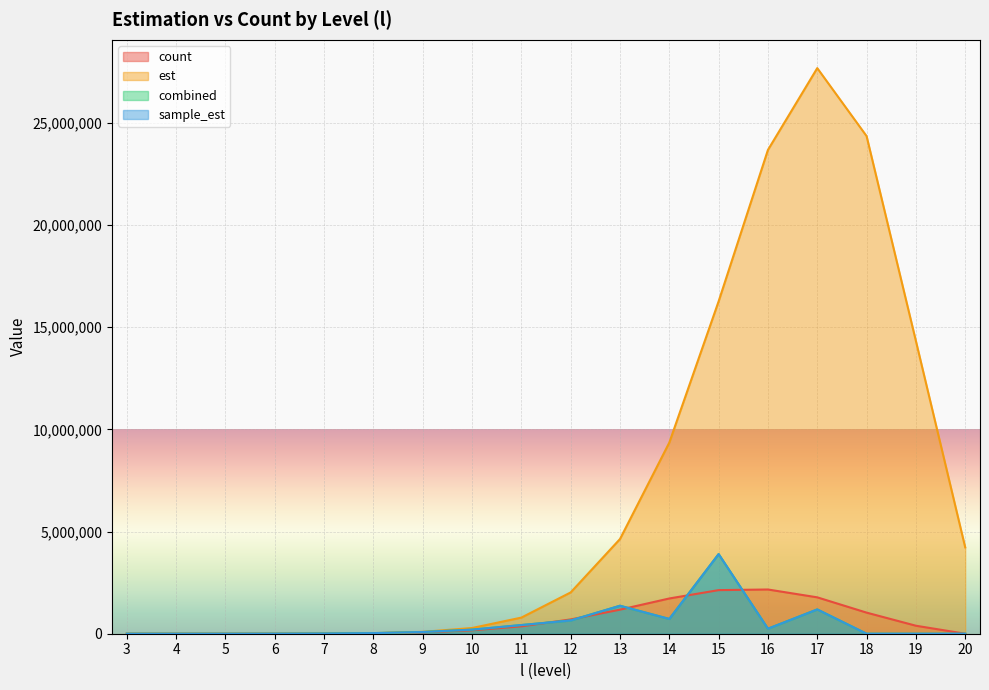

Reading left to right, list all the values displayed in this chart.

count: 3=40.0	4=195.0	5=684.0	6=2609.0	7=8373.0	8=25757.0	9=68561.0	10=168127.0	11=360958.0	12=700118.0	13=1177339.0	14=1724973.0	15=2133603.0	16=2164506.0	17=1780436.0	18=1032483.0	19=391196.0	20=0.0
est: 3=34.1	4=135.1	5=537.2	6=2085.1	7=7769.7	8=27444.5	9=90903.8	10=279457.5	11=788899.0	12=2021034.7	13=4634470.0	14=9354311.7	15=16266655.8	16=23677615.7	17=27680085.7	18=24353619.3	19=14328833.1	20=4227005.8
combined: 3=35.3	4=193.4	5=744.9	6=2939.9	7=9921.8	8=29912.3	9=84391.8	10=200245.8	11=424814.0	12=648765.4	13=1369086.3	14=722998.0	15=3897052.1	16=245902.9	17=1188845.3	18=0.0	19=0.0	20=0.0
sample_est: 3=35.3	4=193.4	5=744.9	6=2939.9	7=9921.8	8=29912.3	9=84391.8	10=200245.8	11=424814.0	12=648765.4	13=1369086.3	14=722998.0	15=3897052.1	16=245902.9	17=1188845.3	18=0.0	19=0.0	20=0.0